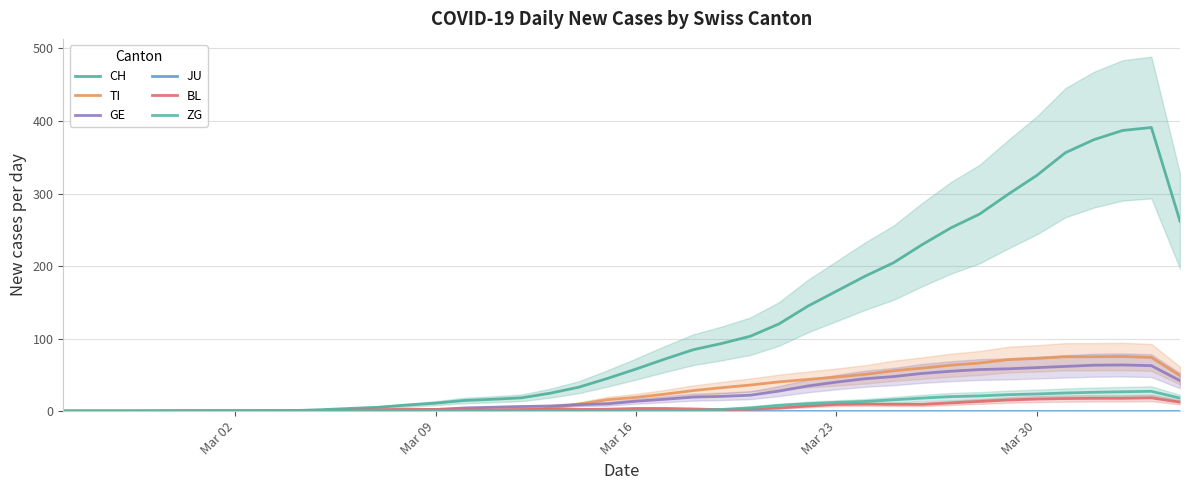

Which series has the widest spread of values?

CH